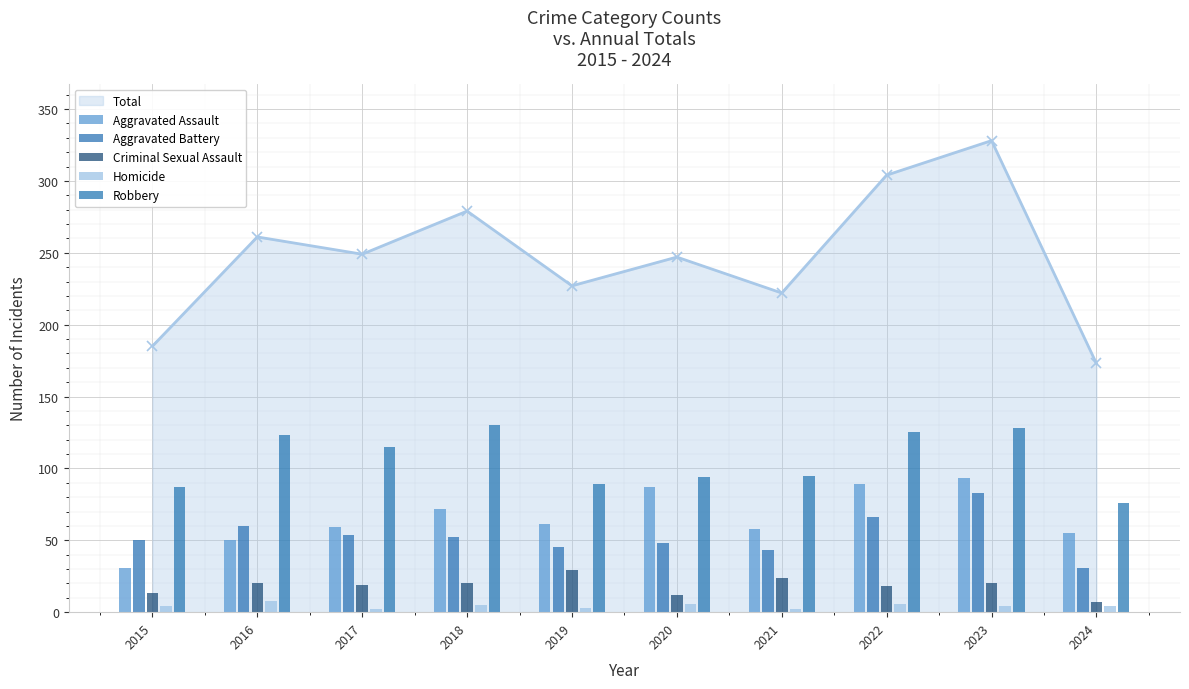

What is the total value across all series at 2020?

247